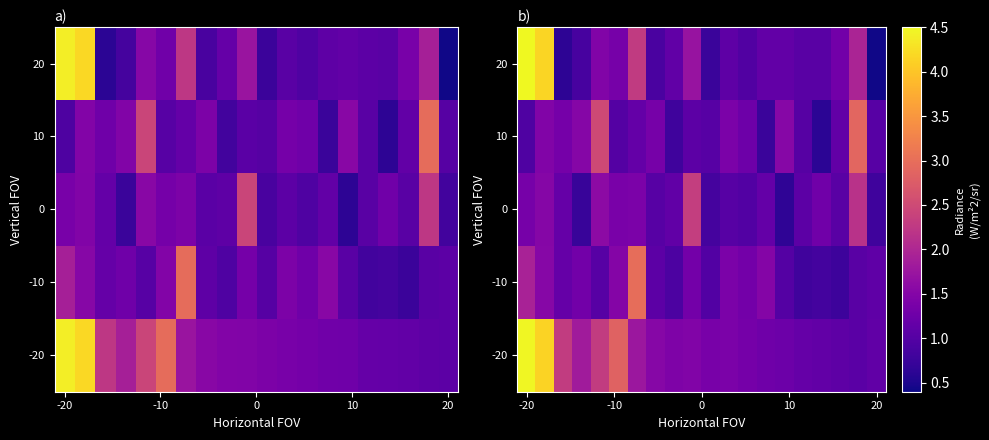

Which series has the largest total across all categories?

-20